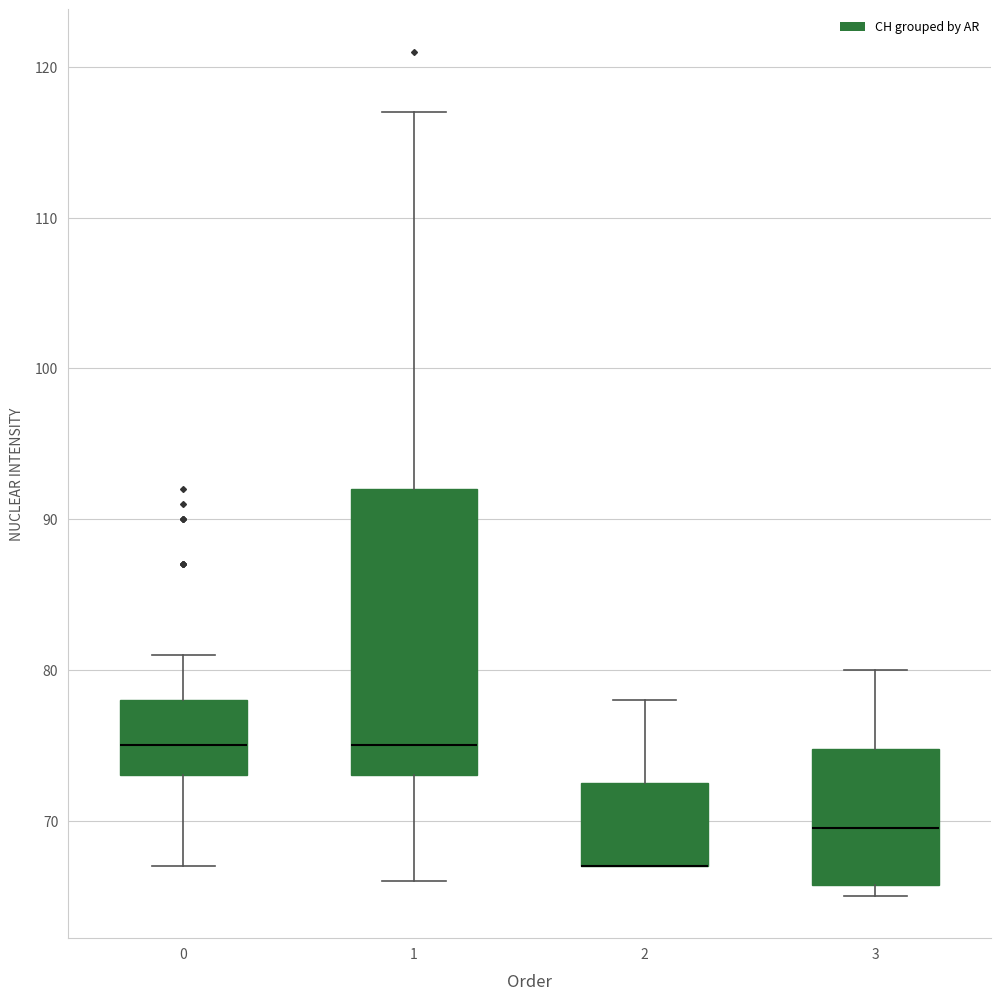

Comparing the boxes themselves (not the whiskers), which one is the tallest?

1